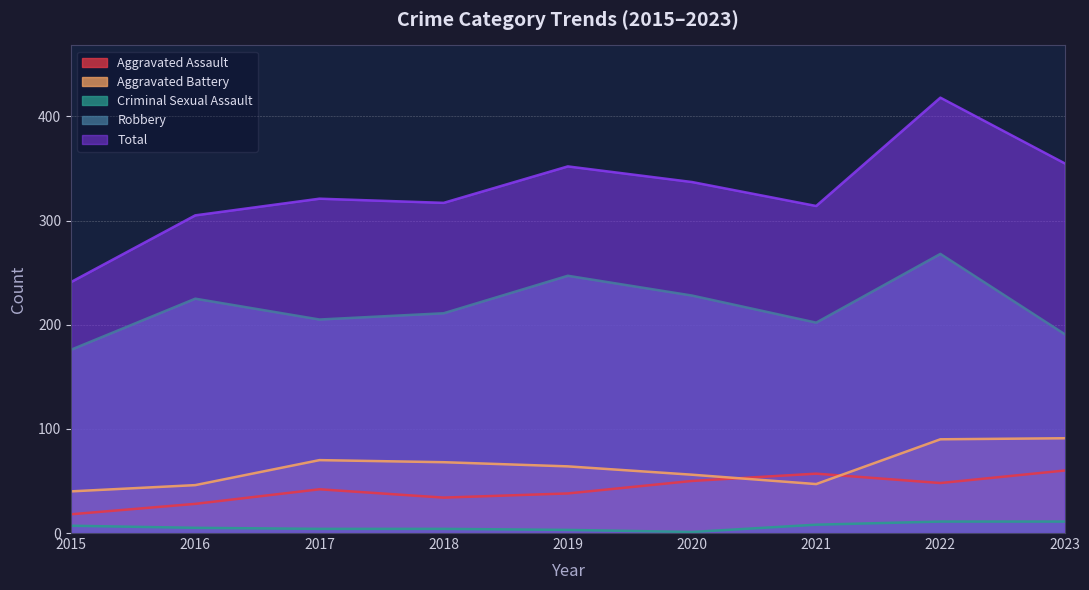

What is the difference between the second highest and minimum values in the Aggravated Assault series?

39